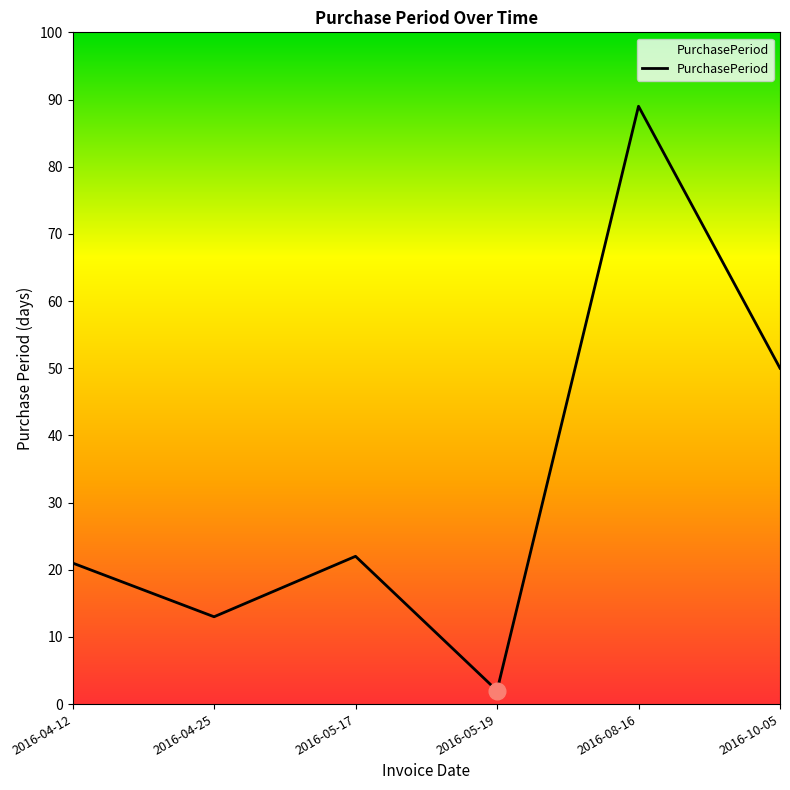

The chart shows a value of 13 at 2016-04-12. True or false?

False